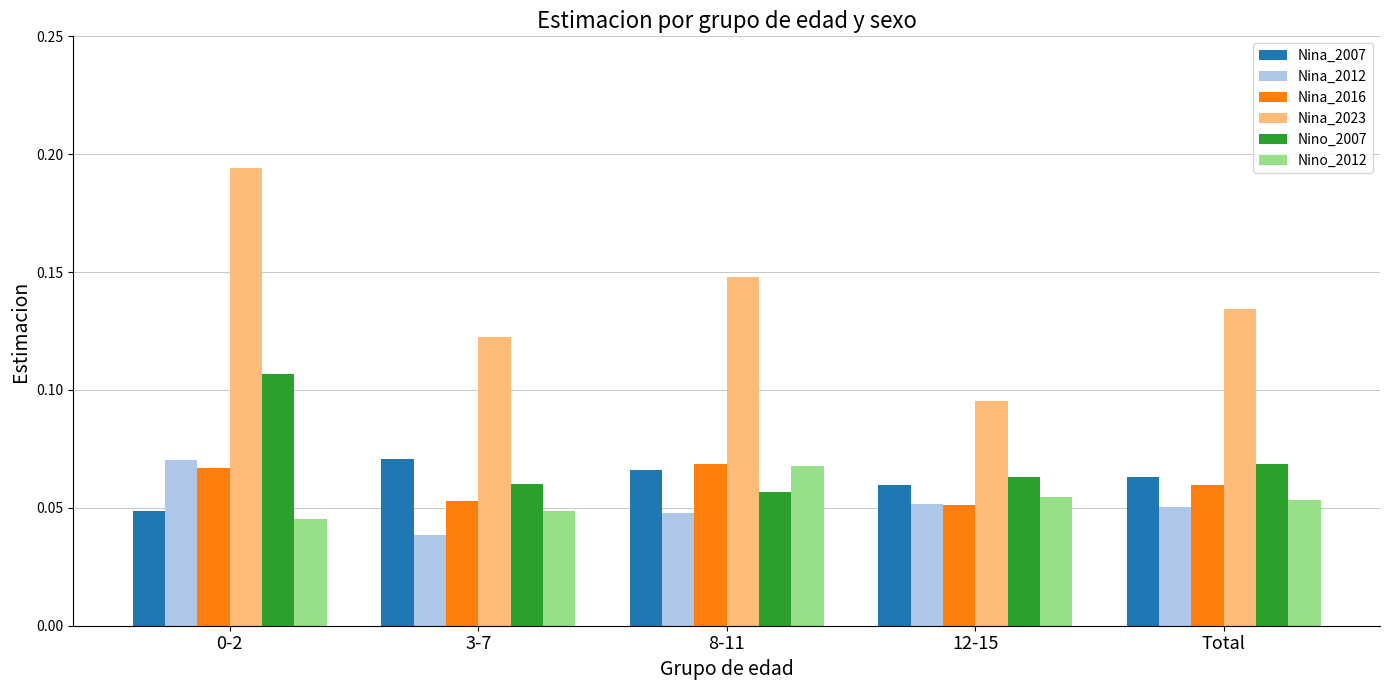

Count the Nino_2012 values in the range 0 to 1.

5